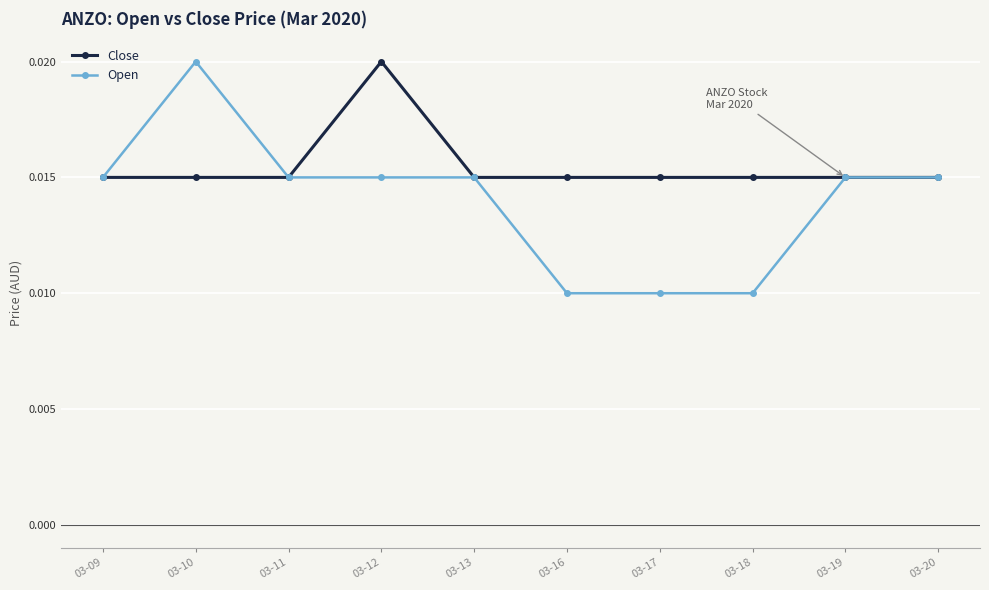

Which series changed the most between 03-10 and 03-13?

Open